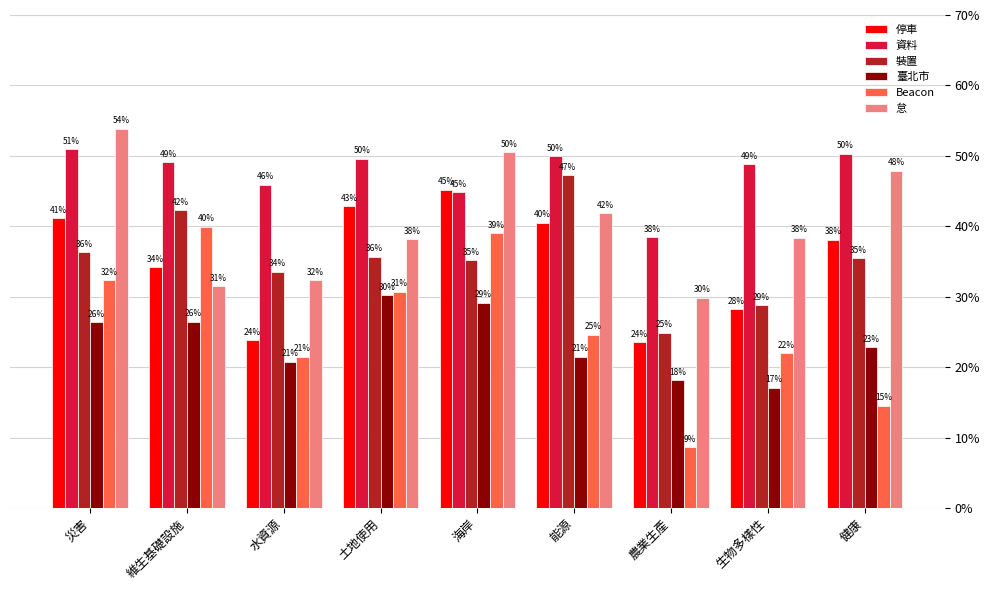

What are all the series names shown in the legend?

停車, 資料, 裝置, 臺北市, Beacon, 怠